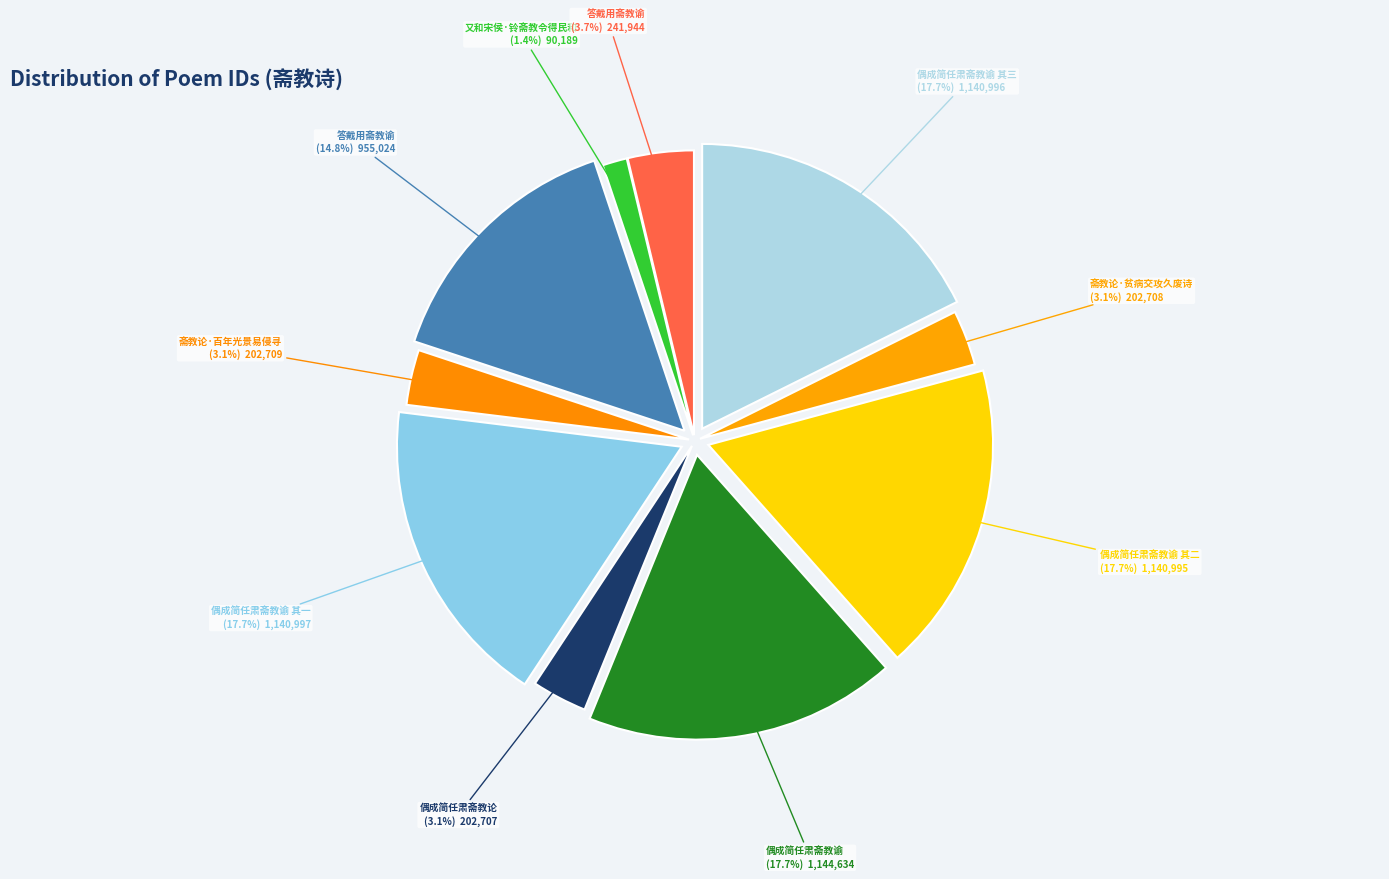

Between 偶成简任肃斋教谕 其三 and 答戴用斋教谕, which is larger?

偶成简任肃斋教谕 其三